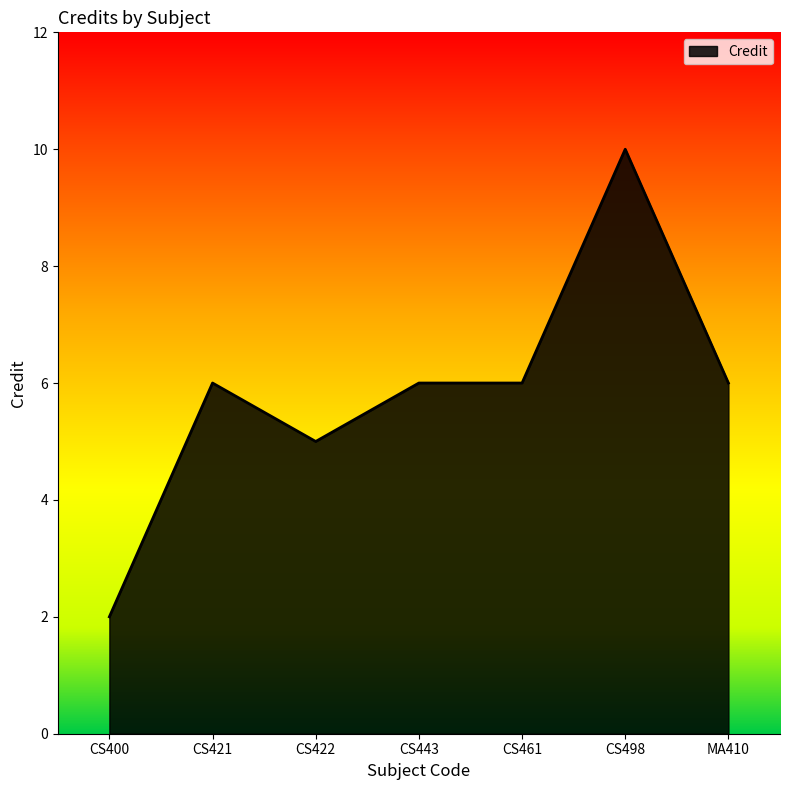

What is the smallest value displayed?

2